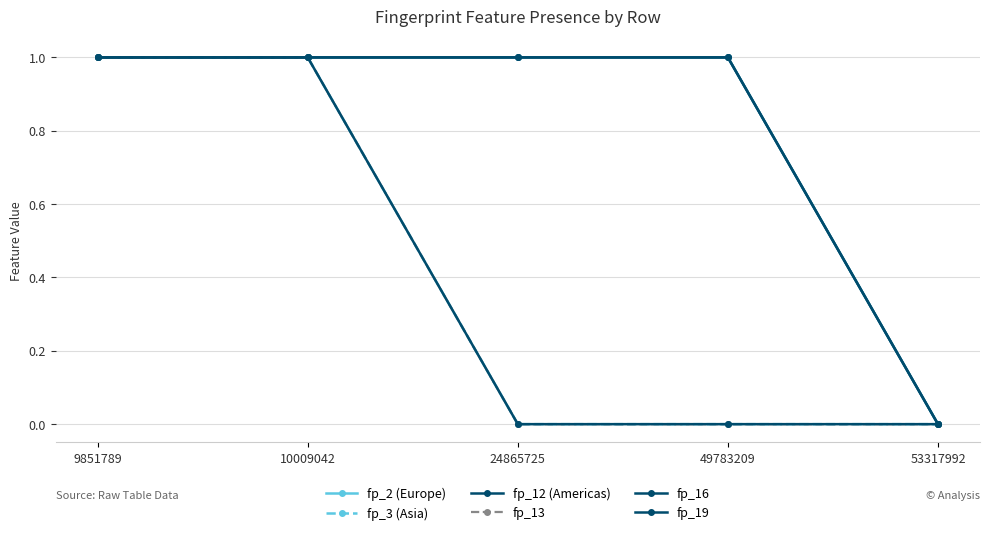

Rank the series at 53317992 from highest to lowest value.

fp_2 (Europe), fp_3 (Asia), fp_12 (Americas), fp_13, fp_16, fp_19